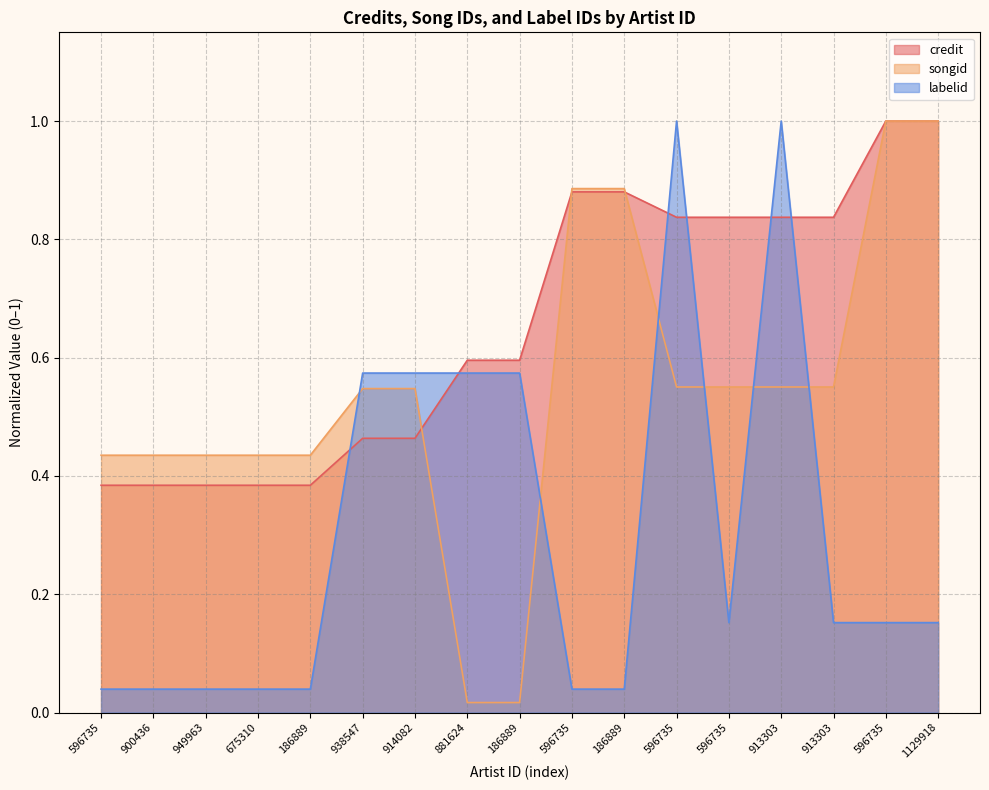

True or false: songid and labelid cross at least once.

True